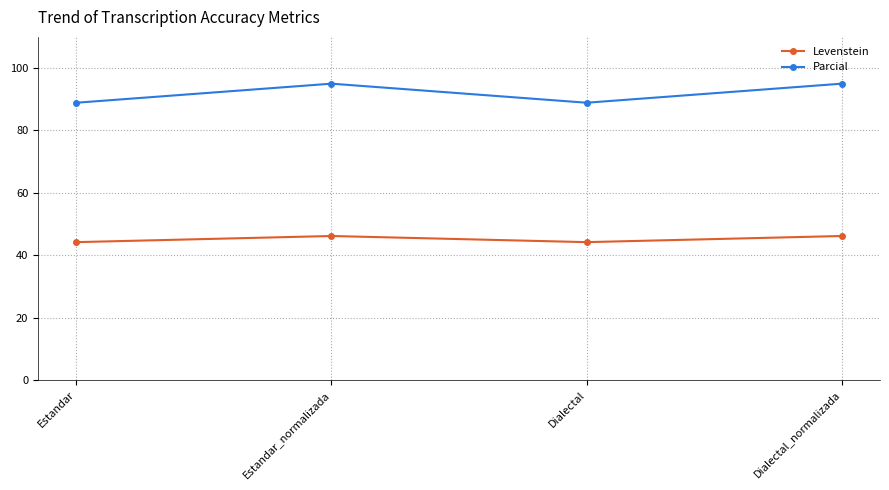

True or false: Parcial and Levenstein cross at least once.

False